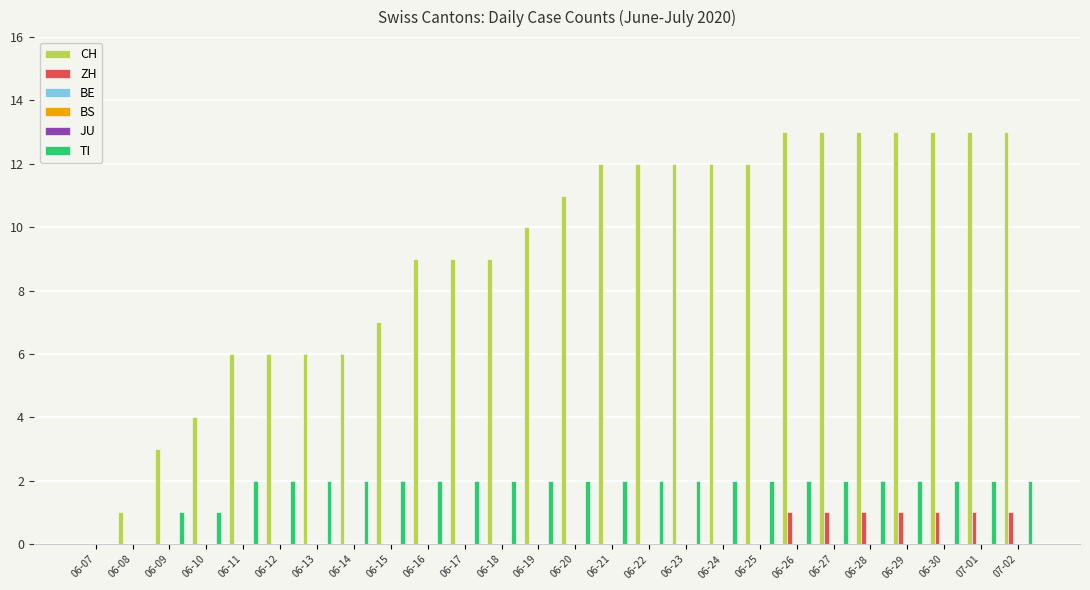

Reading right to left, transcribe all the data shown in this chart.

CH: 13	13	13	13	13	13	13	12	12	12	12	12	11	10	9	9	9	7	6	6	6	6	4	3	1	0
ZH: 1	1	1	1	1	1	1	0	0	0	0	0	0	0	0	0	0	0	0	0	0	0	0	0	0	0
BE: 0	0	0	0	0	0	0	0	0	0	0	0	0	0	0	0	0	0	0	0	0	0	0	0	0	0
BS: 0	0	0	0	0	0	0	0	0	0	0	0	0	0	0	0	0	0	0	0	0	0	0	0	0	0
JU: 0	0	0	0	0	0	0	0	0	0	0	0	0	0	0	0	0	0	0	0	0	0	0	0	0	0
TI: 2	2	2	2	2	2	2	2	2	2	2	2	2	2	2	2	2	2	2	2	2	2	1	1	0	0